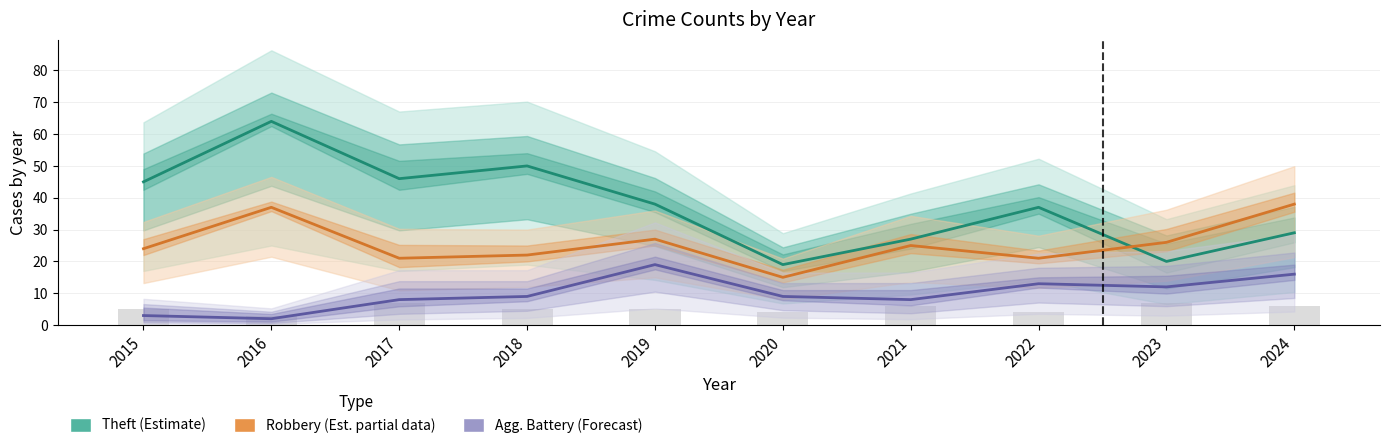

What is the difference between the Theft (Estimate) values at 2015 and 2018?

5